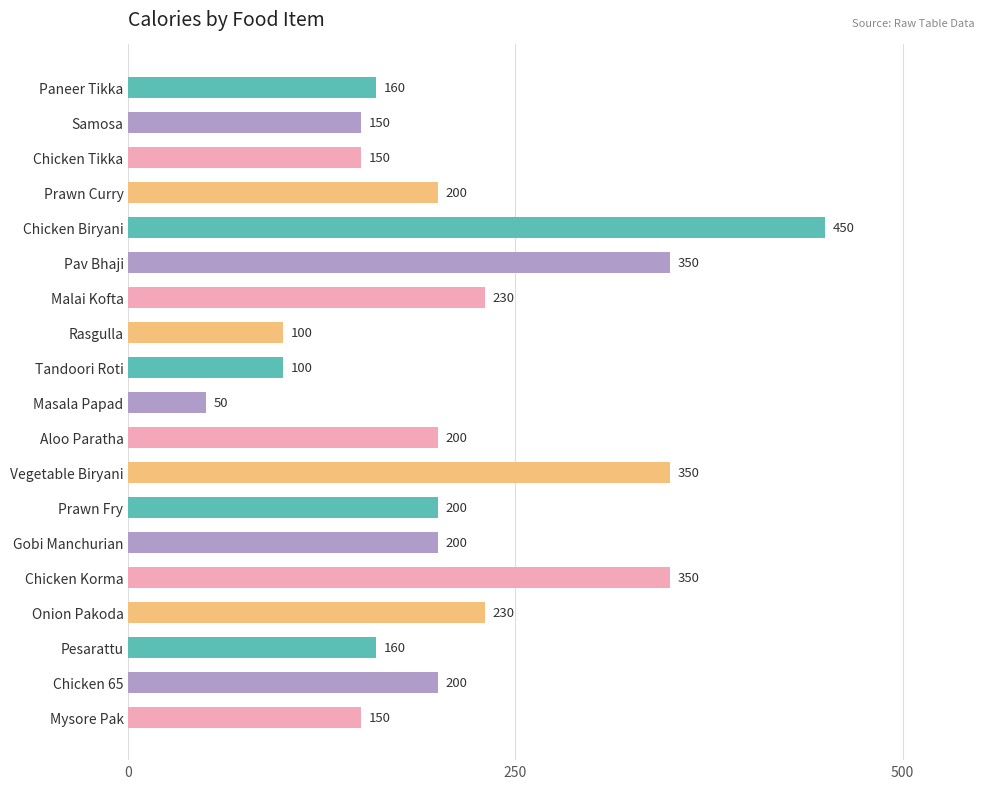

What position from the bottom is Pav Bhaji?

14